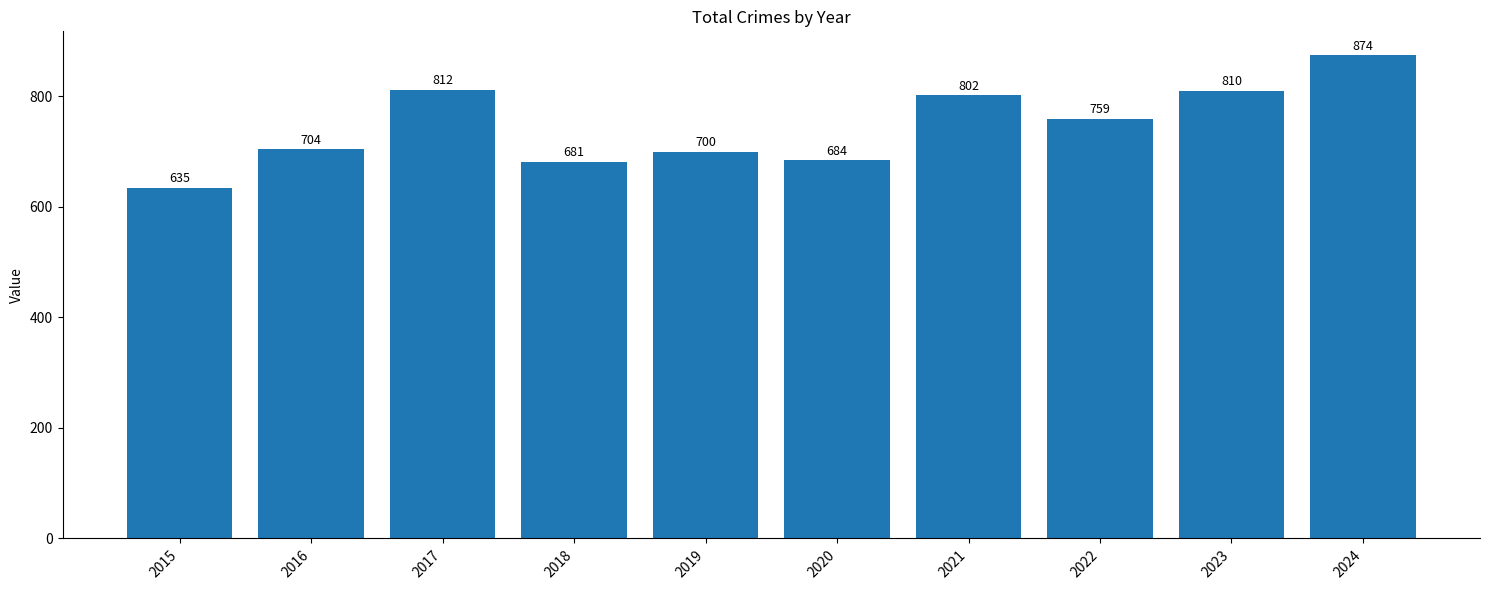

What is the smallest value displayed?

635